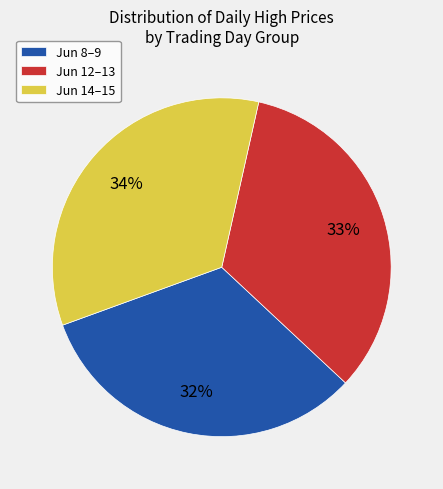

Do Jun 8–9 and Jun 12–13 together represent more than half of the pie?

Yes